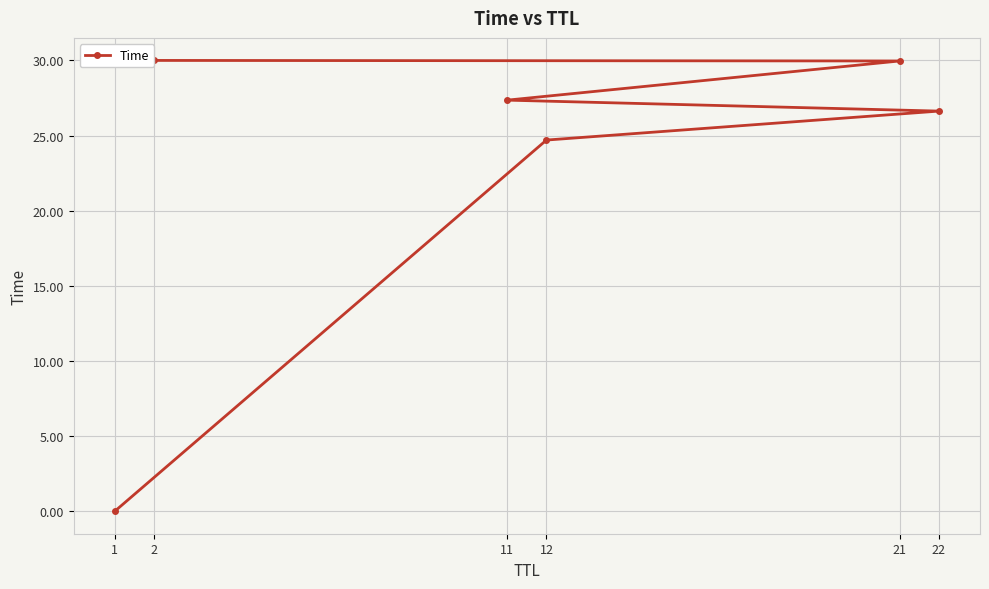

What is the approximate value at 22?

26.6